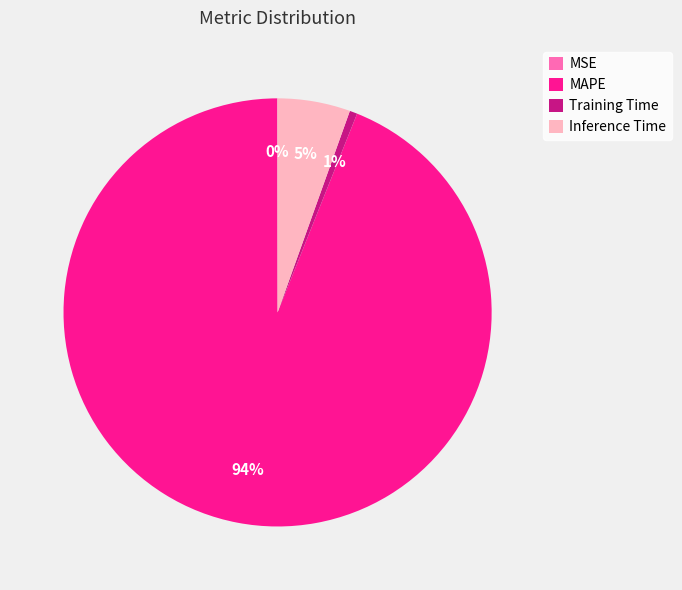

To the nearest percent, what percentage of the pie is Inference Time?

5%